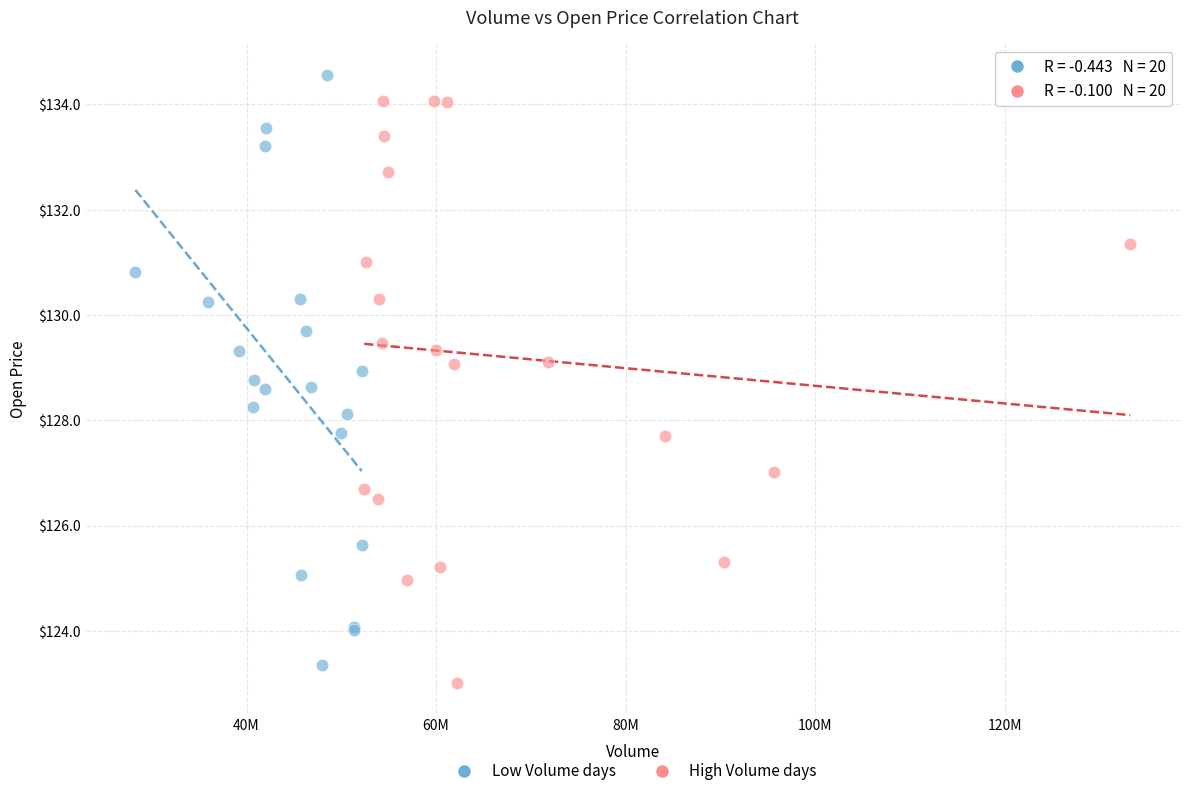

What are all the series names shown in the legend?

Low Volume days, High Volume days